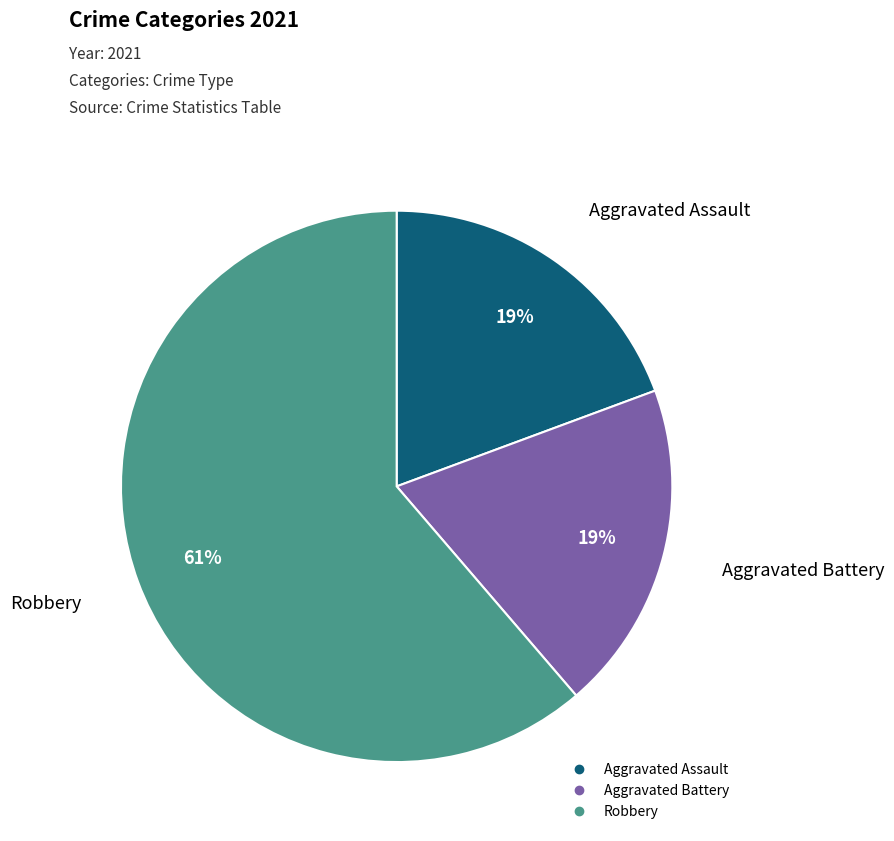

To the nearest percent, what is the average slice percentage?

33%